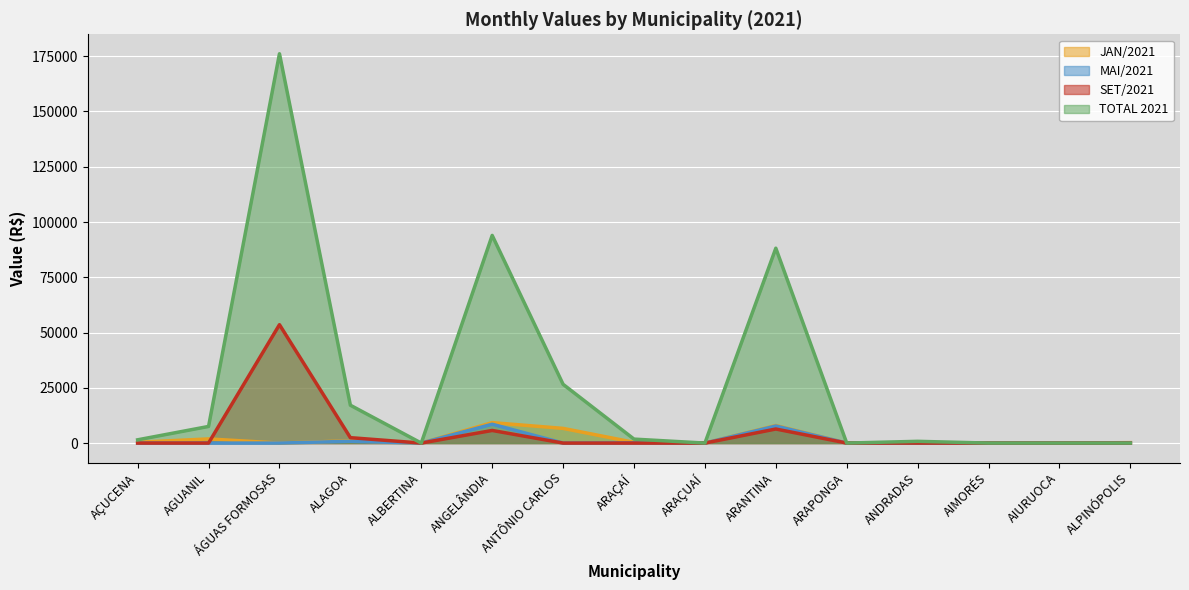

True or false: TOTAL 2021 and MAI/2021 intersect in this chart.

False